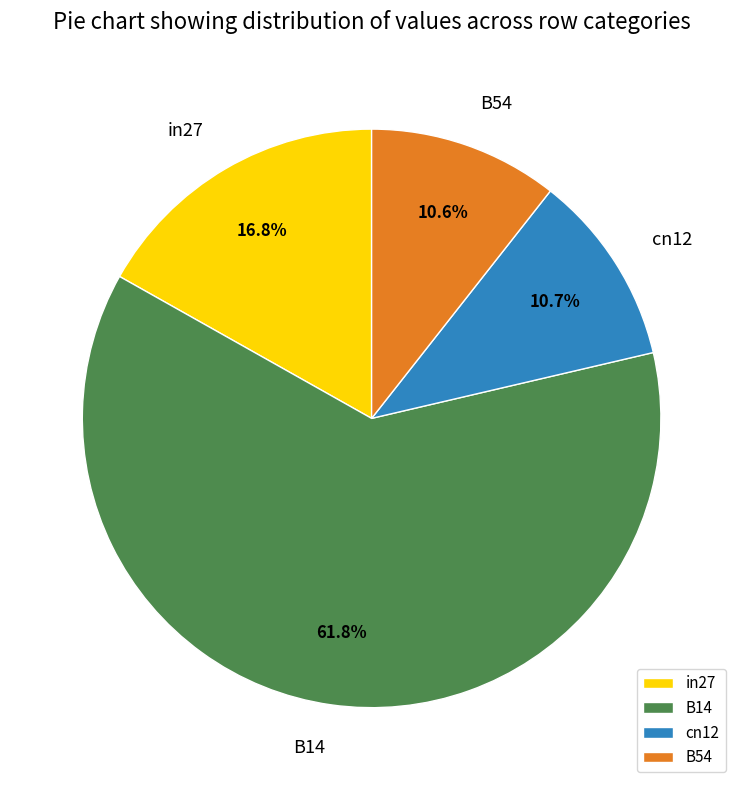

Between in27 and B14, which is larger?

B14